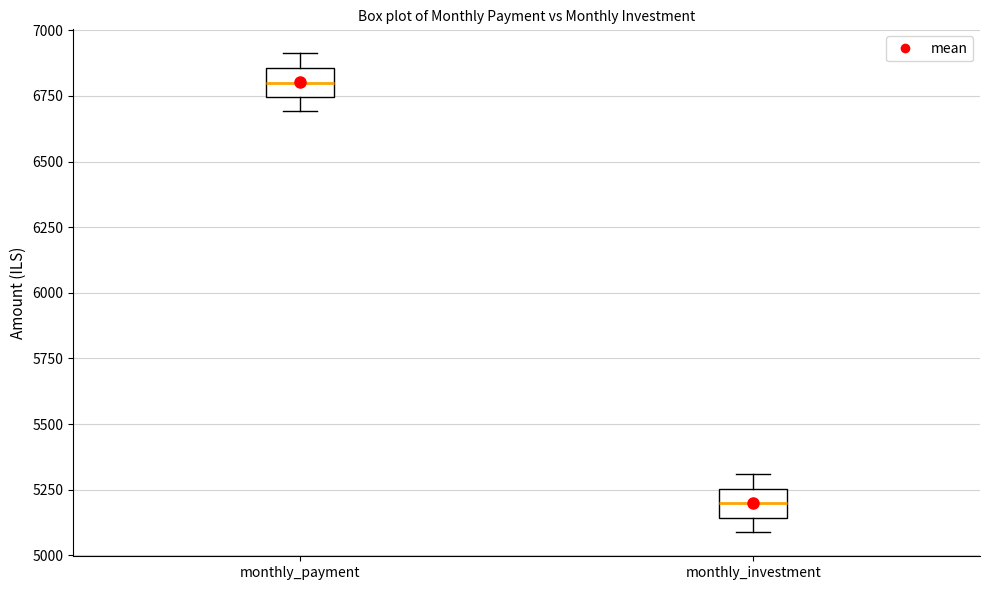

Reading left to right, transcribe this box plot: for each box, give where its median line is, the range the box spans, and where its two whiskers end, as read against the y-axis. The values are not printed on the chart, so give them approximately, as read against the axis.

monthly_payment: median 6800, box 6750 to 6850, whiskers 6700 to 6900
monthly_investment: median 5200, box 5150 to 5250, whiskers 5100 to 5300